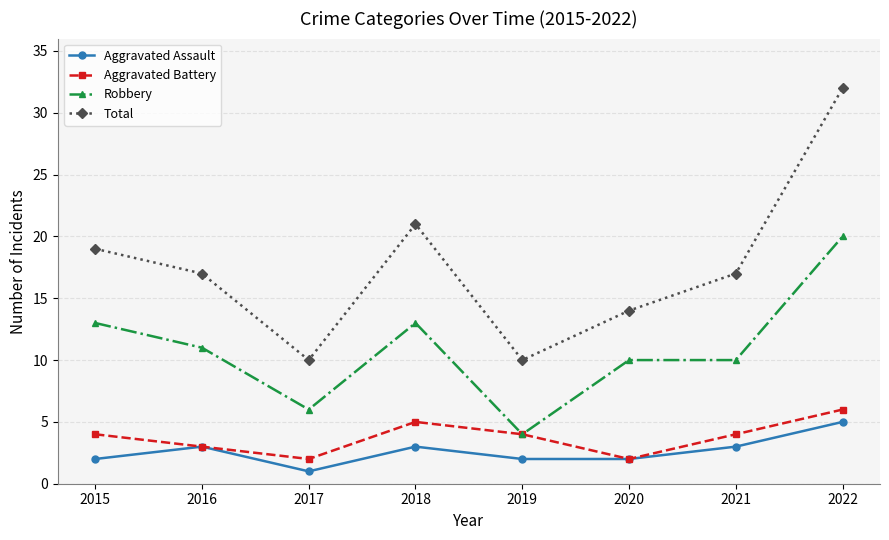

What are all the series names shown in the legend?

Aggravated Assault, Aggravated Battery, Robbery, Total